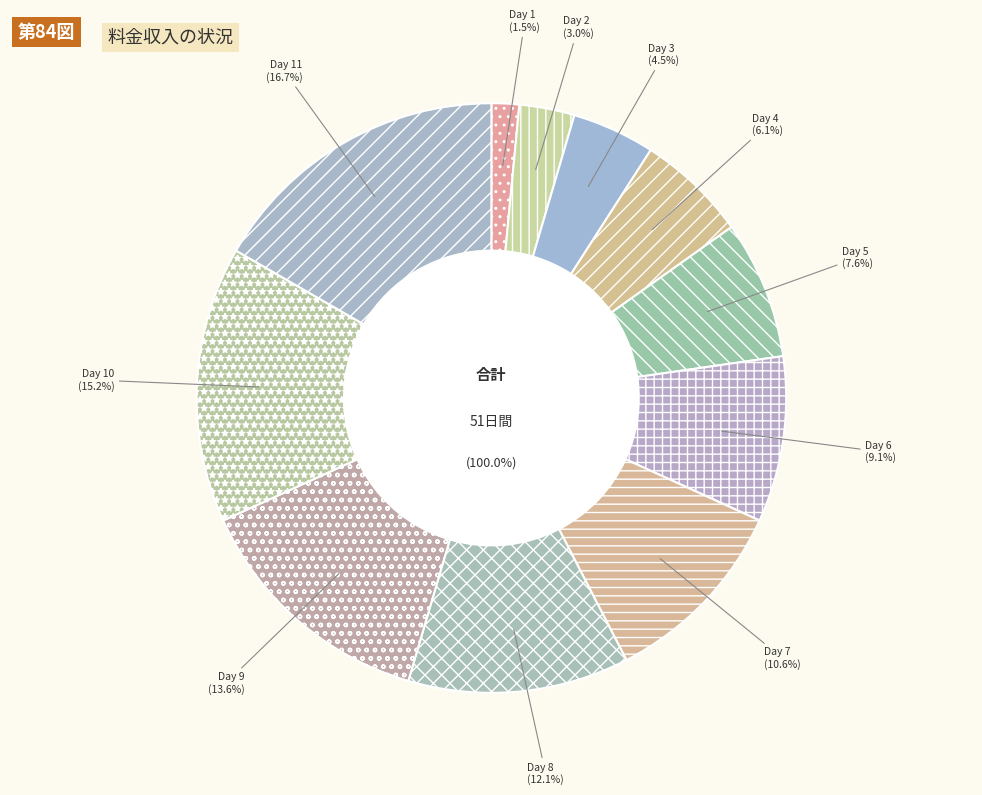

What percentage is the Day 6 slice, to the nearest percent?

9%